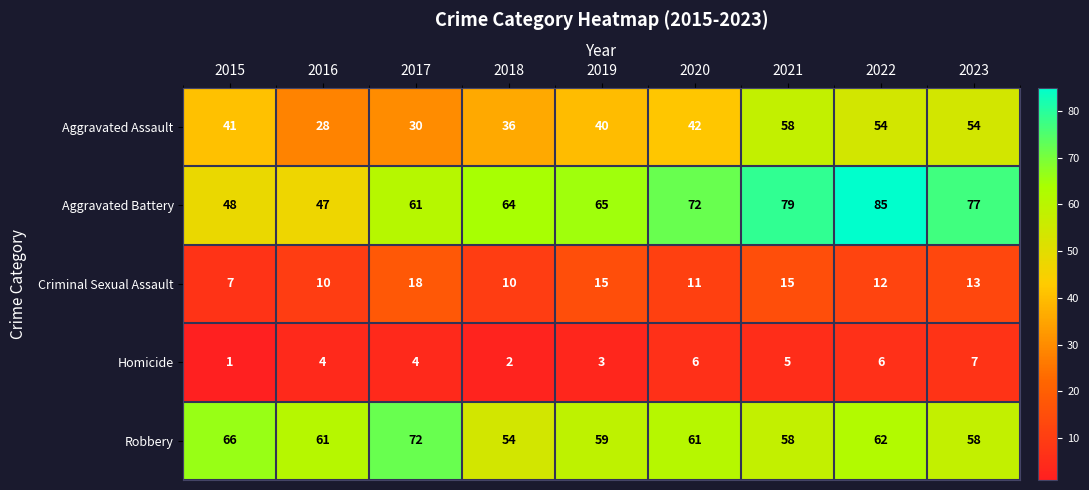

Rank the series by their maximum value, from lowest to highest.

Homicide, Criminal Sexual Assault, Aggravated Assault, Robbery, Aggravated Battery